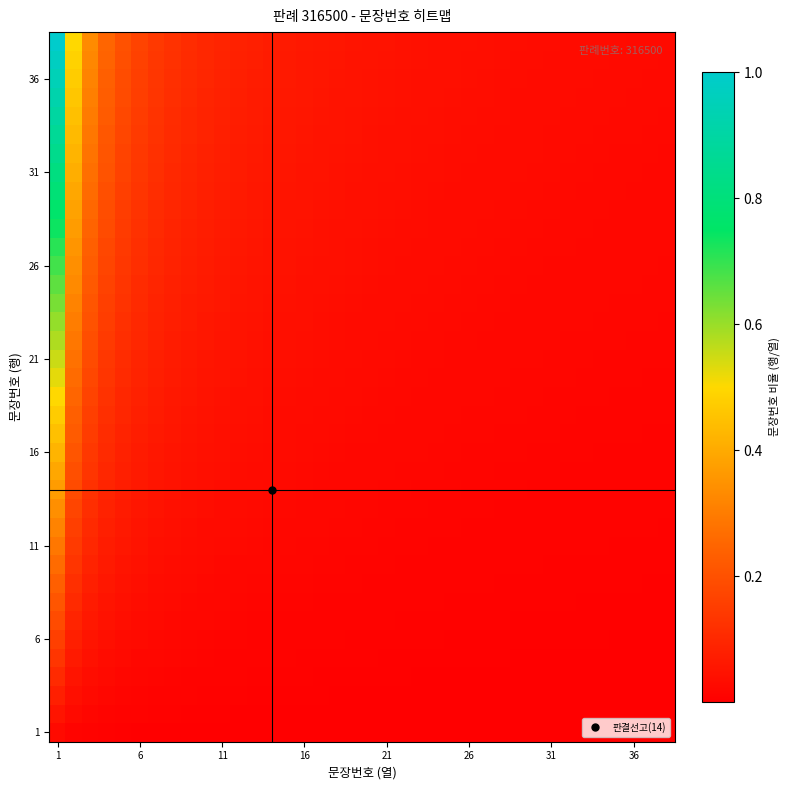

How many data points does each series have?

38